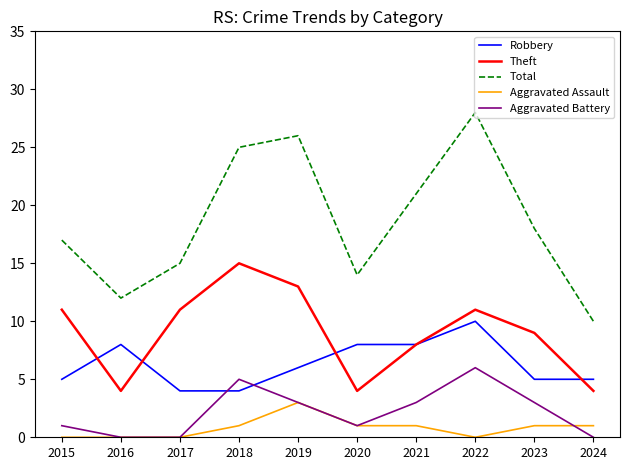

Between 2015 and 2021, which series saw the biggest shift?

Total